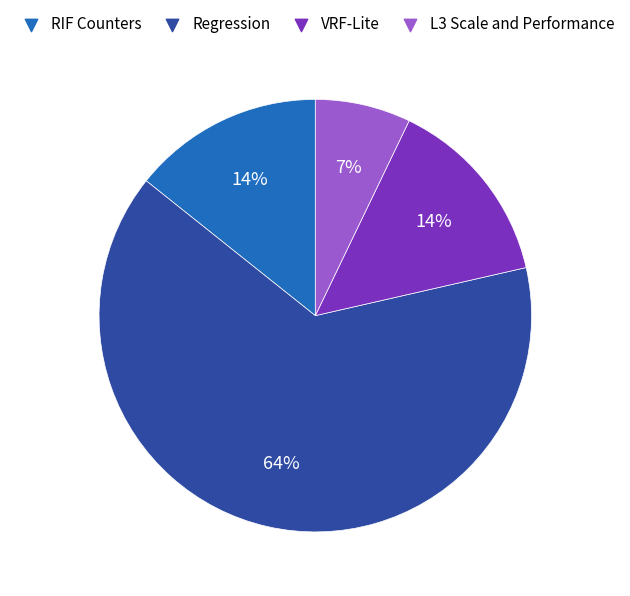

How many slices are in this pie chart?

4